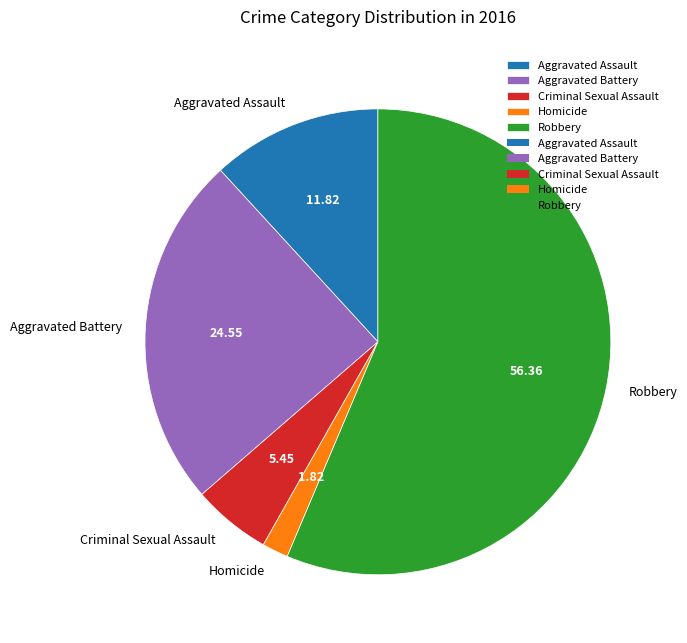

Do Aggravated Battery and Homicide together represent more than half of the pie?

No